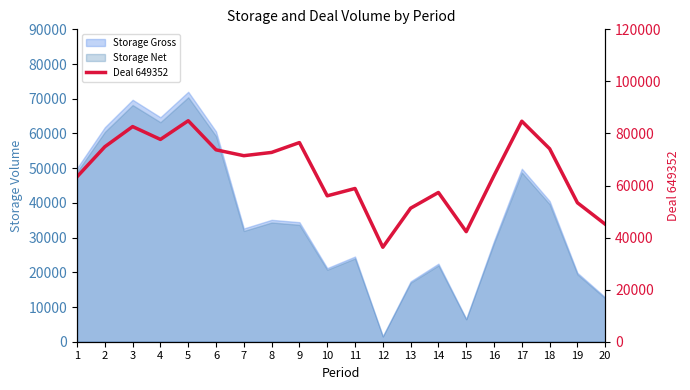

Reading right to left, transcribe all the data shown in this chart.

20=45134	19=53387	18=74141	17=84707	16=63844	15=42283	14=57332	13=51294	12=36291	11=58863	10=56042	9=76499	8=72718	7=71462	6=73713	5=84890	4=77711	3=82646	2=74902	1=63357